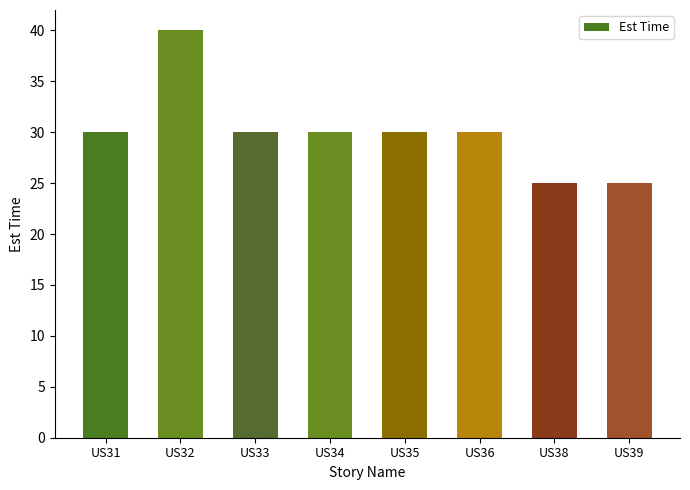

The chart shows a value of 30 at US34. True or false?

True